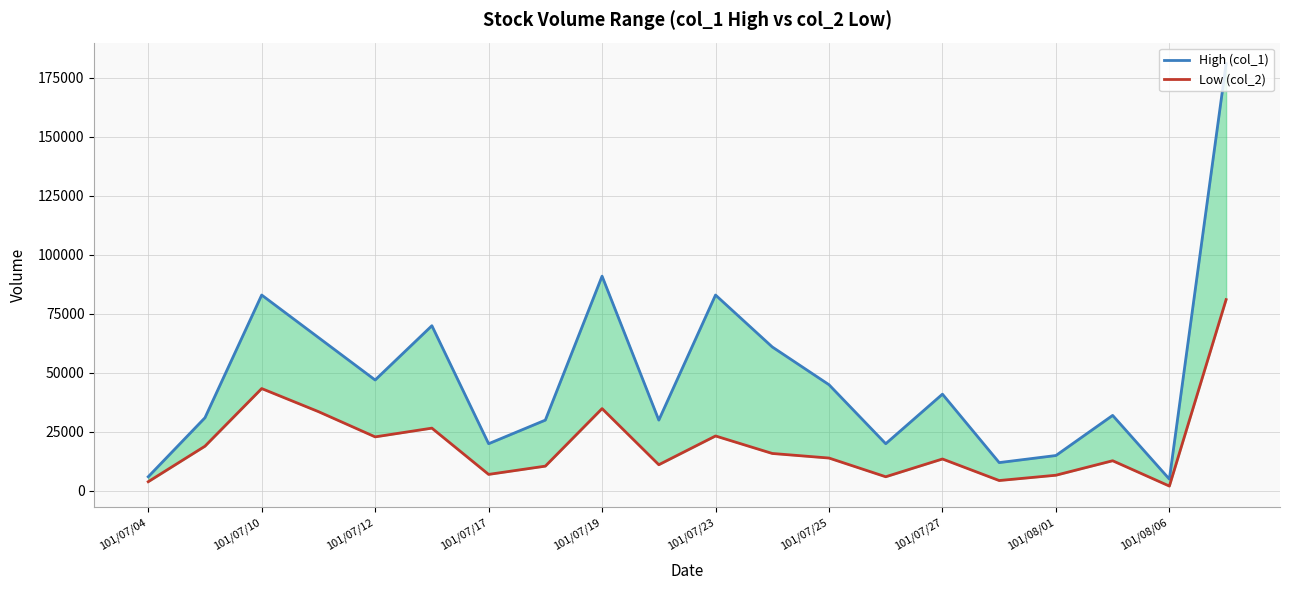

What is the spread (max minus min) of values at 19?

99940